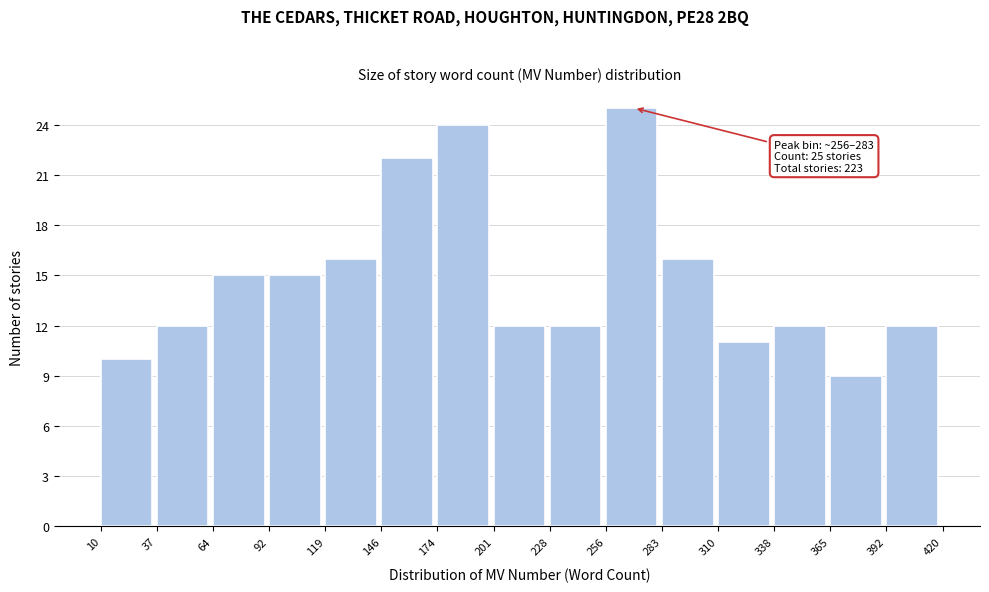

Which range on the x-axis has the tallest bar?

256 to 283